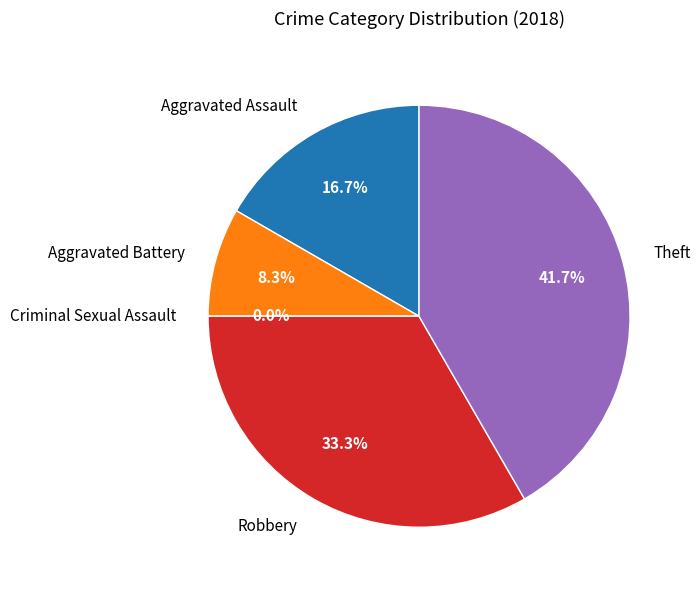

To the nearest percent, what is the difference between the largest and smallest slice percentages?

42%